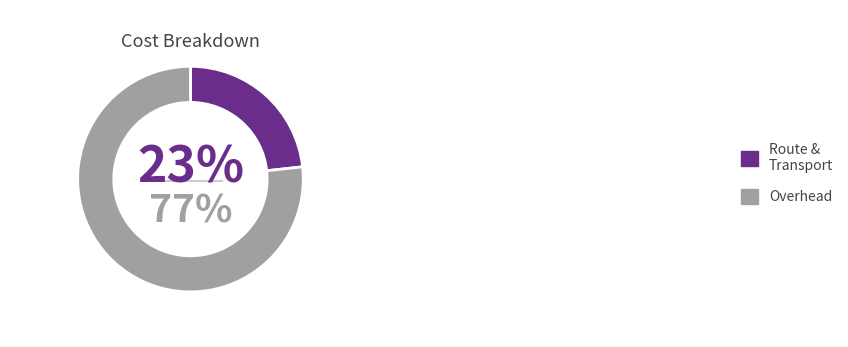

To the nearest percent, what portion does Overhead represent?

77%